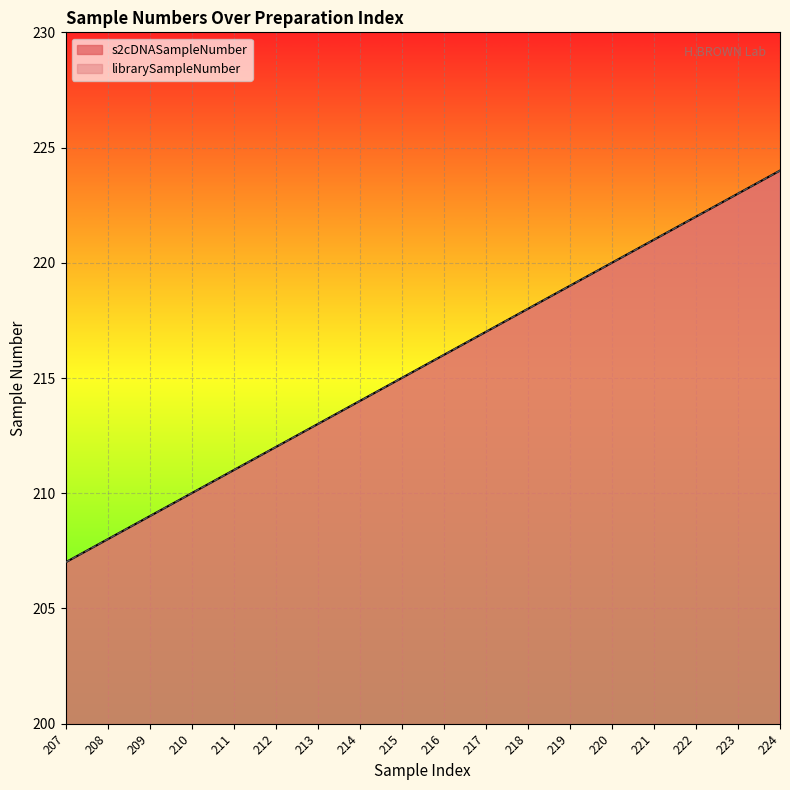

True or false: librarySampleNumber has a value of 218 at 218.

True